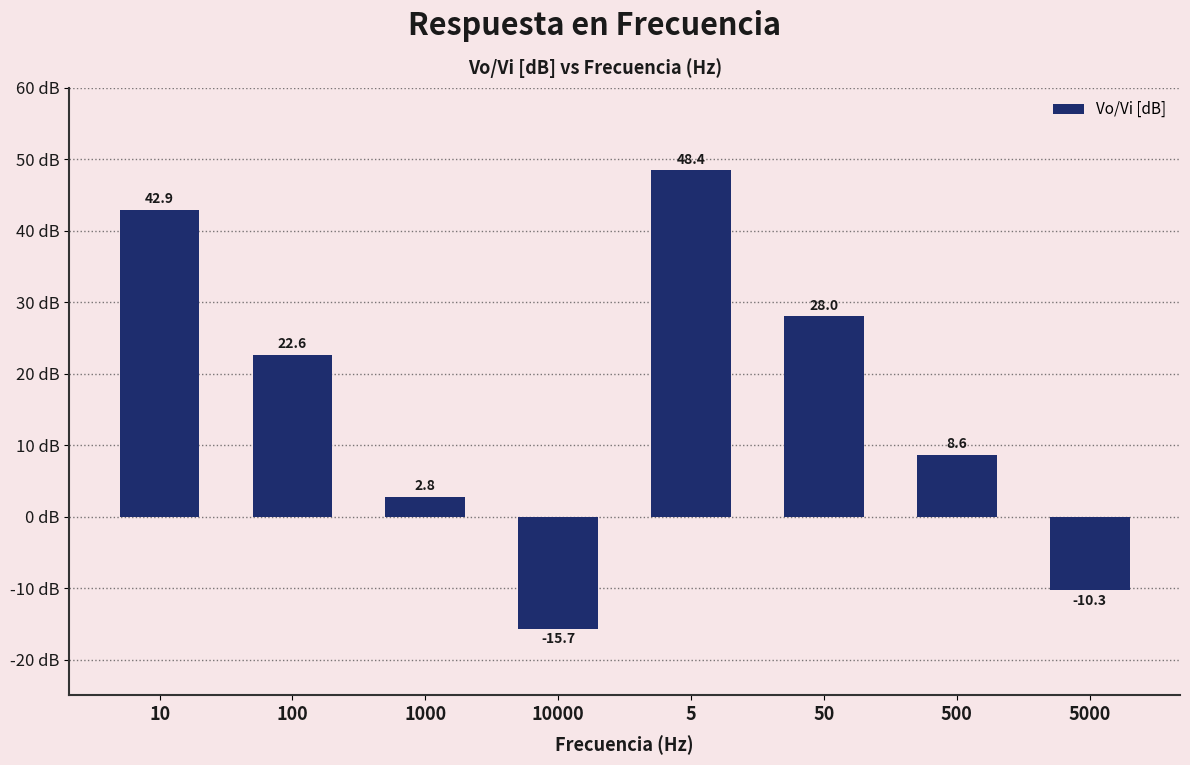

What is the value of the 6th bar from the left?

28.0